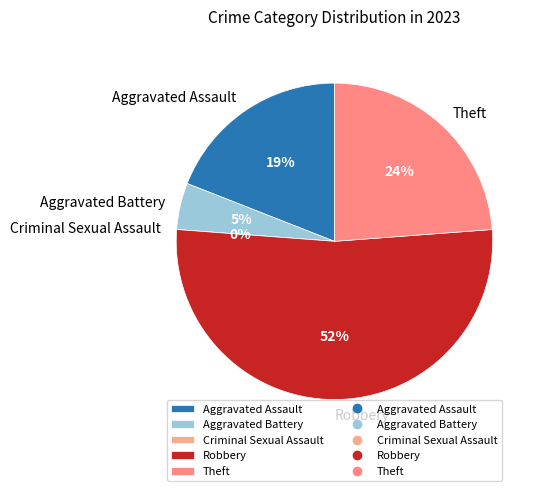

Count the number of slices in the pie.

5